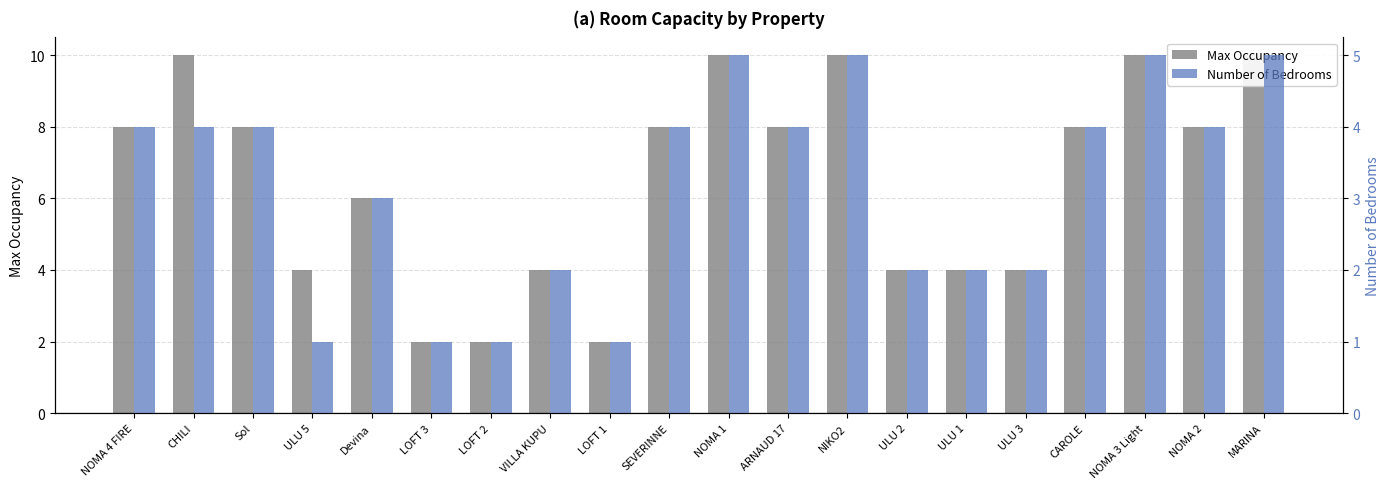

What is the value of the Max Occupancy bar at the 9th from the left?

2